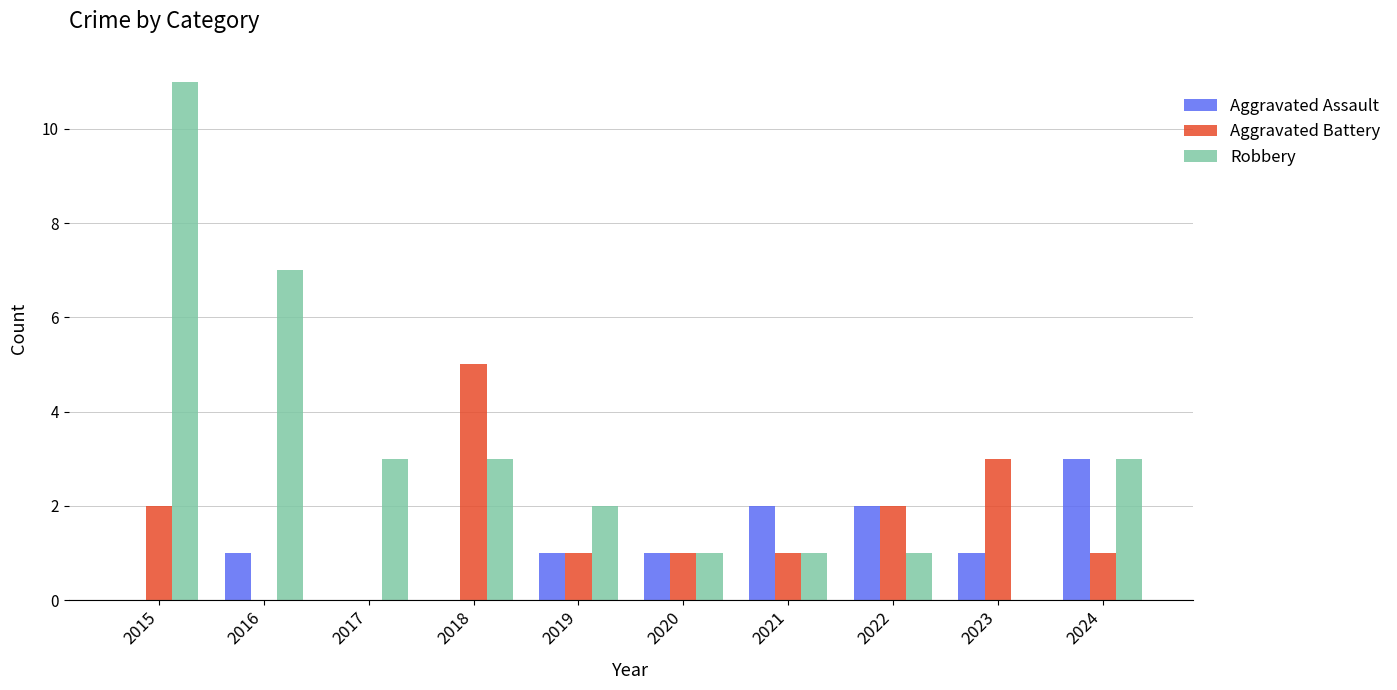

At which category is the sum across all series the highest?

2015